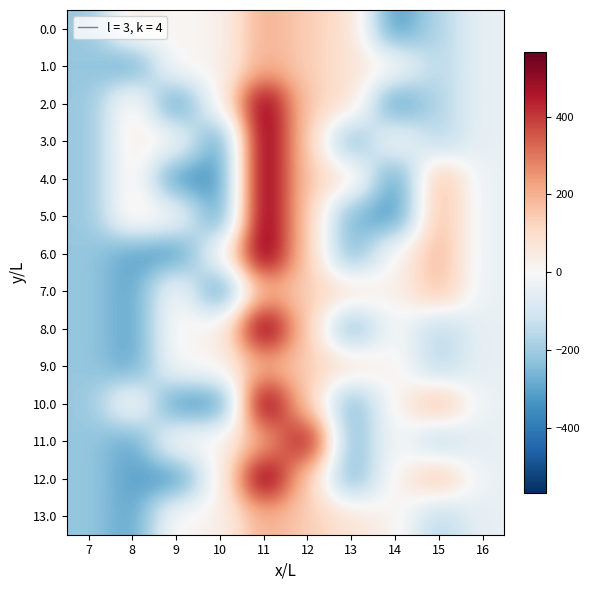

Reading right to left, extract all data points from this chart.

0.0: 16=-42.8	15=-164.5	14=-337.0	13=89.9	12=139.9	11=207.0	10=19.7	9=5.3	8=54.7	7=-216.7
1.0: 16=-42.8	15=-164.5	14=20.0	13=75.5	12=139.9	11=207.0	10=19.7	9=19.7	8=-302.3	7=-216.7
2.0: 16=-42.8	15=-164.5	14=-337.0	13=89.9	12=139.9	11=549.5	10=19.7	9=-337.3	8=54.7	7=-216.7
3.0: 16=-42.8	15=-164.5	14=20.0	13=-267.1	12=139.9	11=564.0	10=-337.3	9=5.3	8=54.7	7=-216.7
4.0: 16=-42.8	15=192.5	14=-337.0	13=75.5	12=139.9	11=564.0	10=-337.3	9=-337.3	8=54.7	7=-216.7
5.0: 16=-42.8	15=192.5	14=-337.0	13=-267.1	12=139.9	11=564.0	10=-337.3	9=5.3	8=54.7	7=-216.7
6.0: 16=-42.8	15=192.5	14=20.0	13=-267.1	12=139.9	11=564.0	10=5.3	9=-337.3	8=-302.3	7=-216.7
7.0: 16=-42.8	15=178.1	14=20.0	13=89.9	12=139.9	11=207.0	10=-337.3	9=19.7	8=-302.3	7=-216.7
8.0: 16=-42.8	15=-164.5	14=7.5	13=-267.1	12=139.9	11=566.0	10=21.7	9=21.7	8=-302.3	7=-216.7
9.0: 16=-42.8	15=-164.5	14=22.0	13=91.9	12=139.9	11=207.0	10=21.7	9=7.2	8=-302.3	7=-216.7
10.0: 16=-42.8	15=194.5	14=22.0	13=-267.1	12=139.9	11=566.0	10=-337.3	9=-337.3	8=42.2	7=-216.7
11.0: 16=-42.8	15=-164.5	14=7.5	13=-267.1	12=498.9	11=207.0	10=21.7	9=21.7	8=-302.3	7=-216.7
12.0: 16=-42.8	15=180.0	14=22.0	13=-267.1	12=139.9	11=566.0	10=21.7	9=-337.3	8=-302.3	7=-216.7
13.0: 16=-42.8	15=-164.5	14=22.0	13=77.4	12=139.9	11=207.0	10=21.7	9=21.7	8=-302.3	7=-216.7